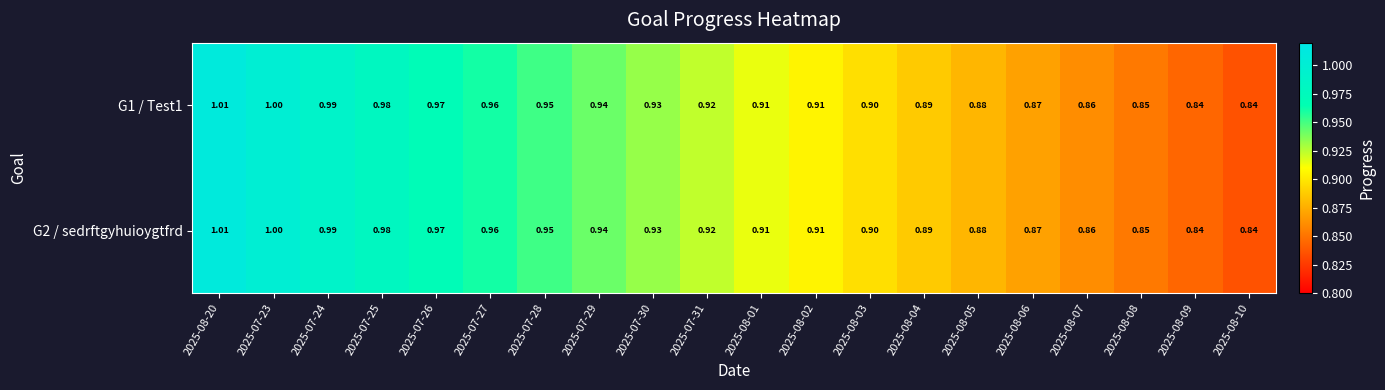

Is the value of G2 / sedrftgyhuioygtfrd at 2025-08-10 greater than the value of G1 / Test1 at 2025-08-02?

No